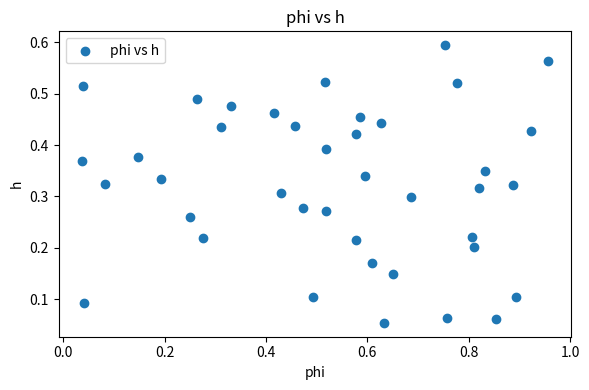

What is the range of X values (max minus min)?

0.9